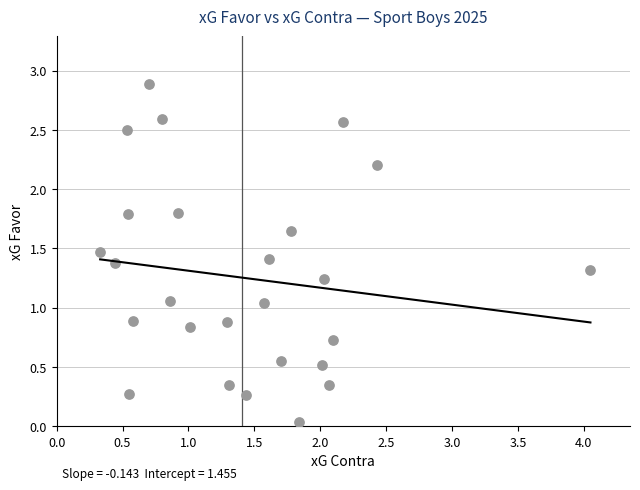

What is the range of X values (max minus min)?

3.7